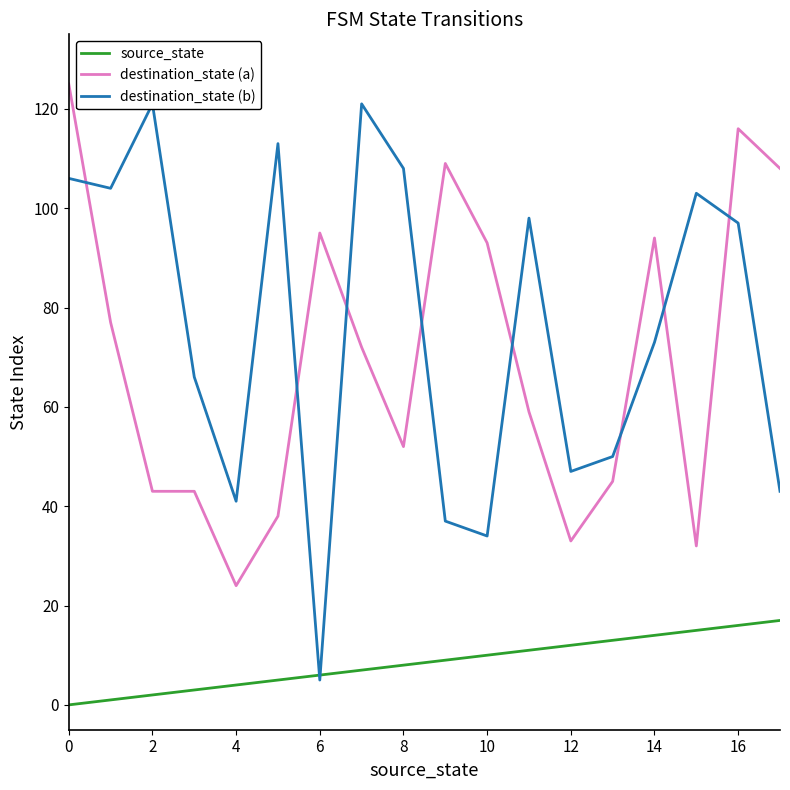

True or false: destination_state (b) and destination_state (a) intersect in this chart.

True